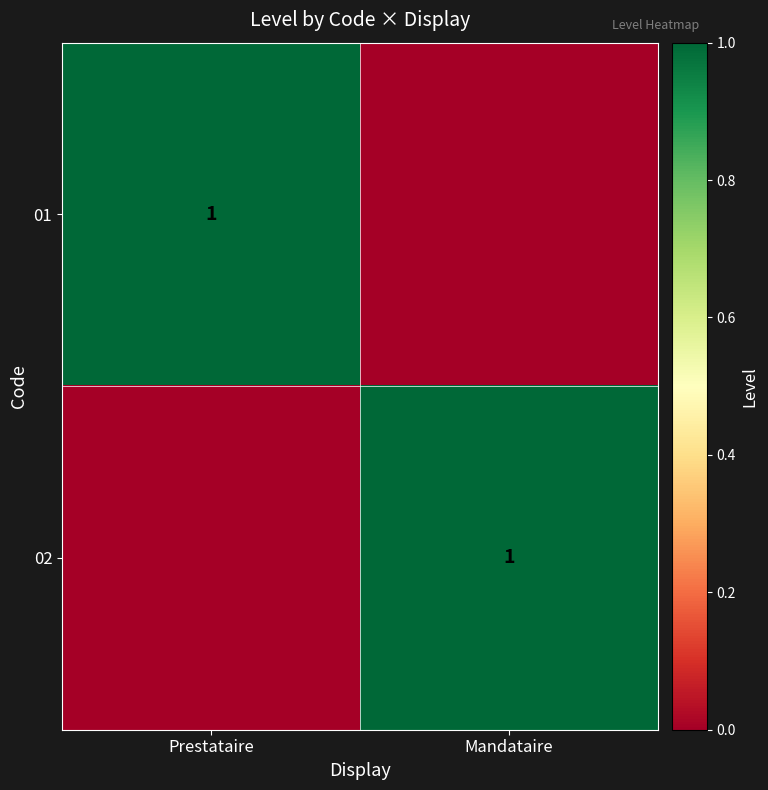

The 01 series shows 1 at Prestataire. True or false?

True